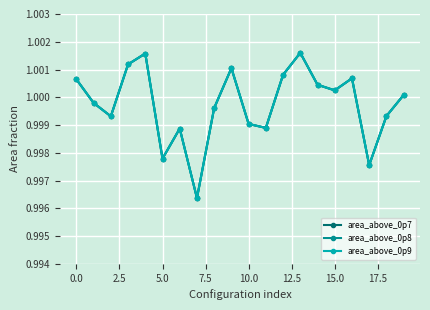

What is the label of the 1st point from the right?

19